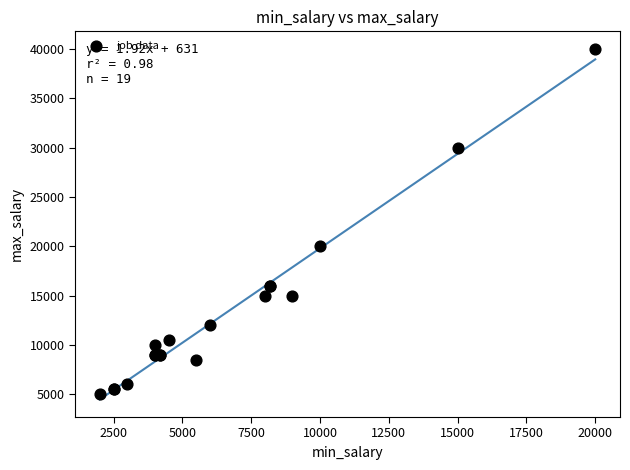

What Y value in the scatter plot is closest to 22500?

20000